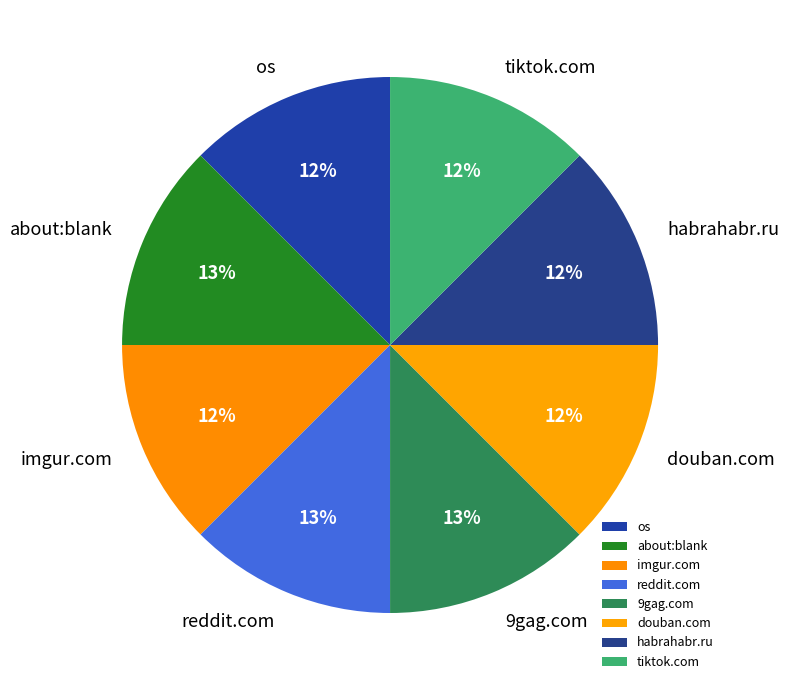

Do imgur.com and reddit.com together represent more than half of the pie?

No